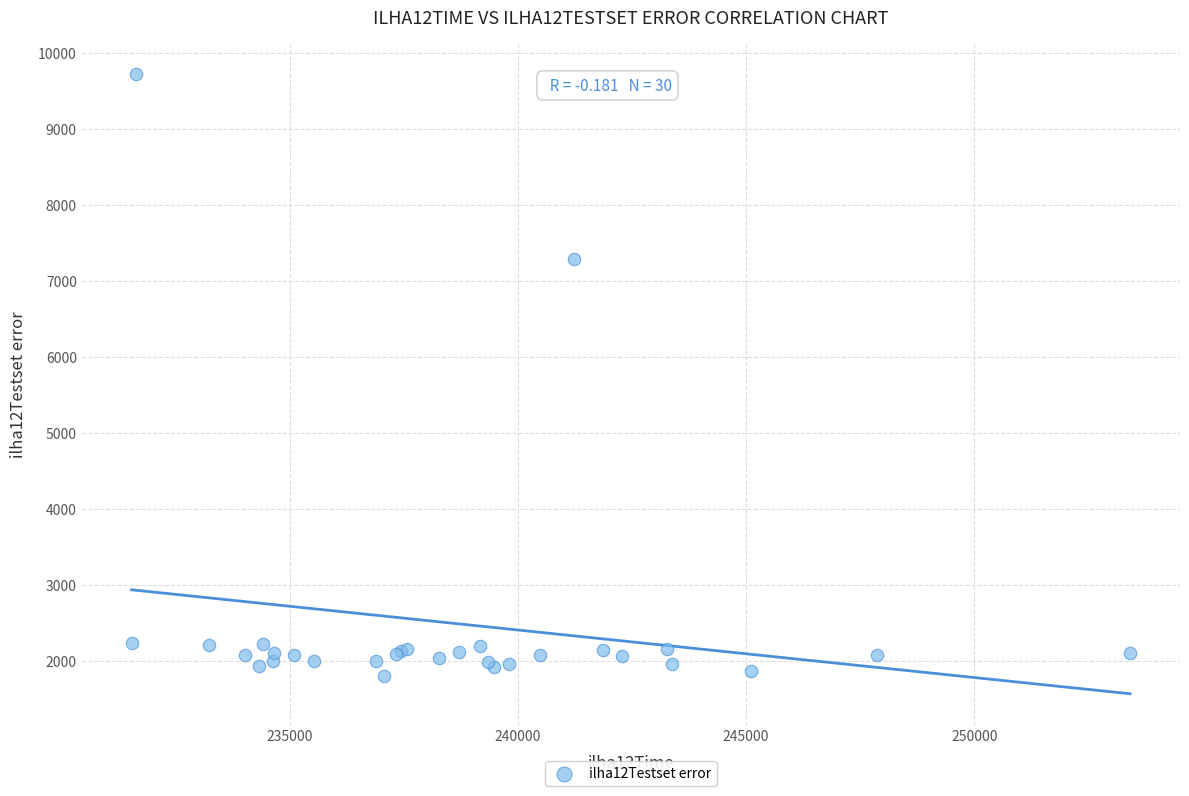

What Y value in the scatter plot is closest to 5763?

7287.5